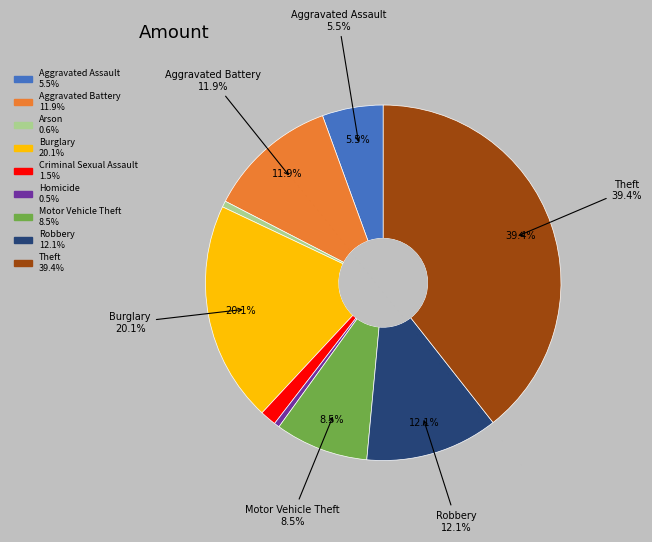

Which category has the biggest portion of the pie?

Theft